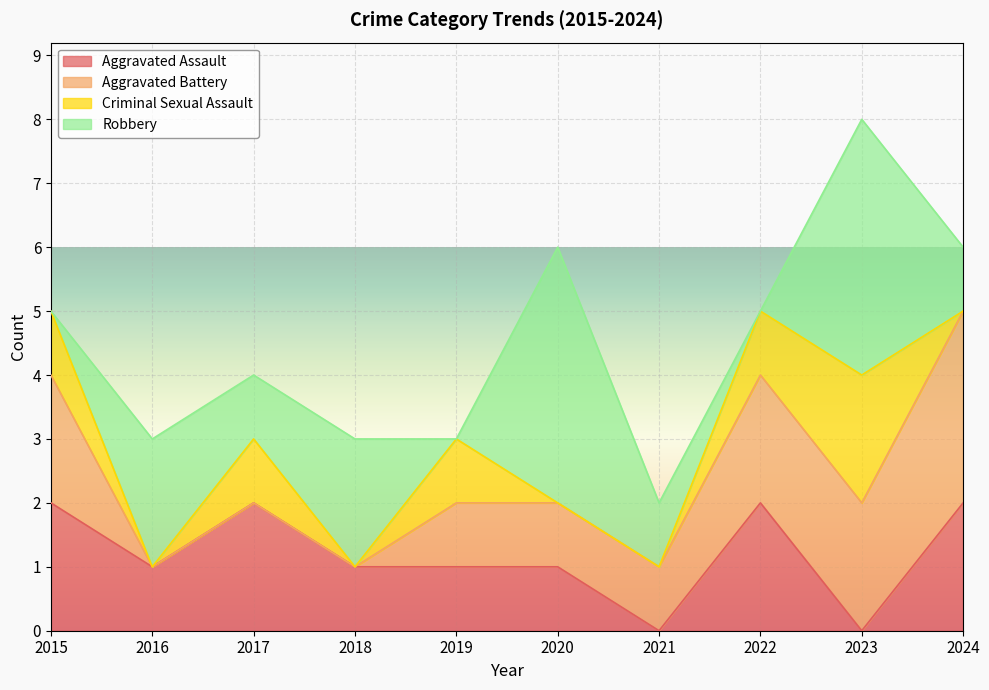

Is the value of Criminal Sexual Assault at 2021 greater than the value of Aggravated Battery at 2018?

No